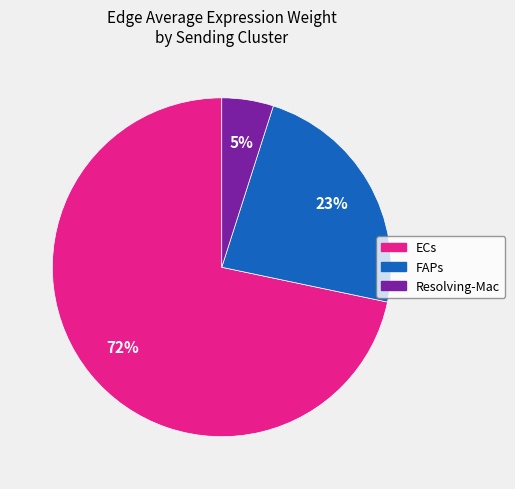

Does any single category account for the majority?

Yes